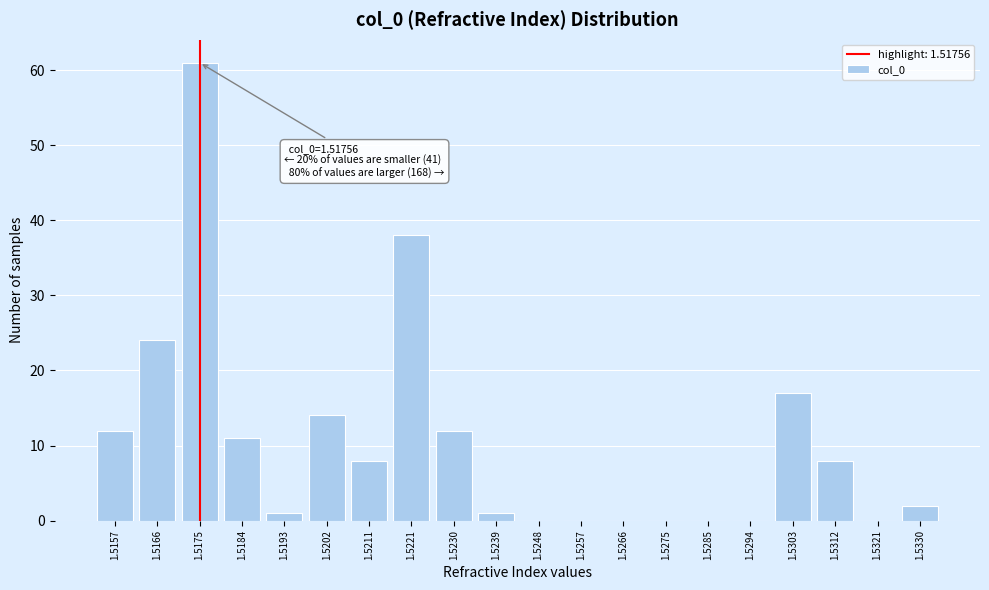

Reading right to left, list all the values displayed in this chart.

1.5330=2	1.5321=0	1.5312=8	1.5303=17	1.5294=0	1.5285=0	1.5275=0	1.5266=0	1.5257=0	1.5248=0	1.5239=1	1.5230=12	1.5221=38	1.5211=8	1.5202=14	1.5193=1	1.5184=11	1.5175=61	1.5166=24	1.5157=12